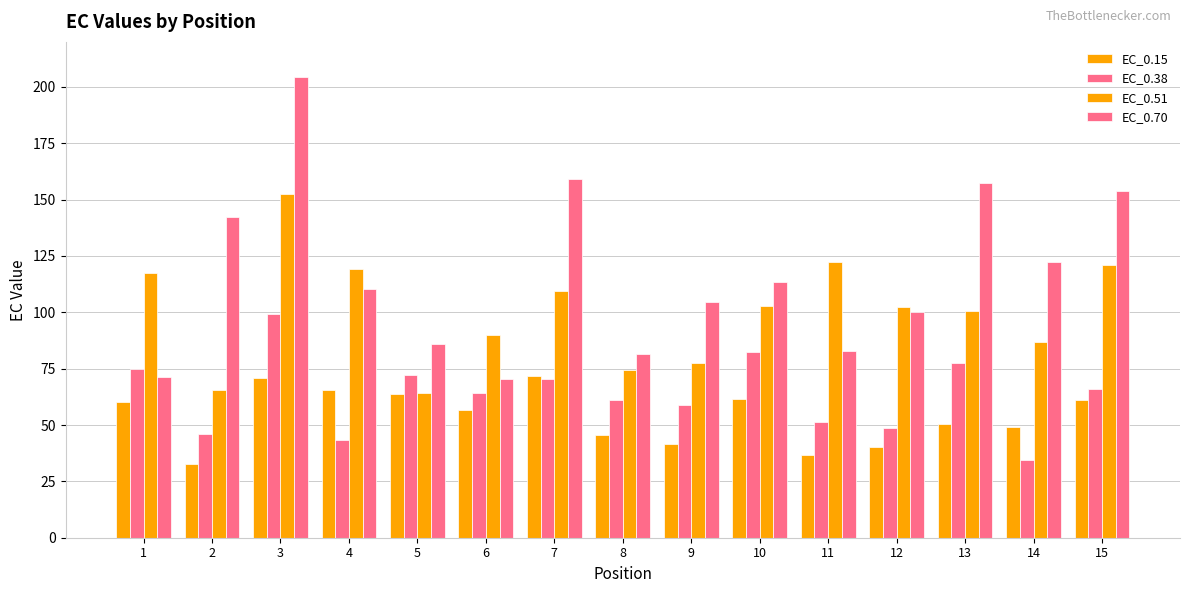

How many categories are shown in the chart?

15